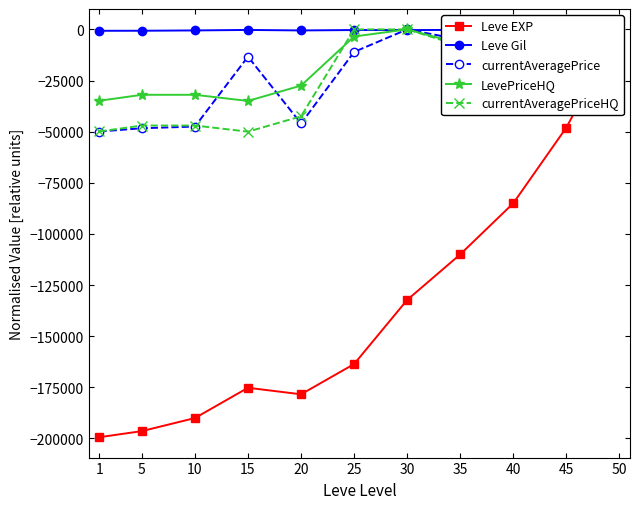

Is it true that LevePriceHQ equals -6979 at 35?

True